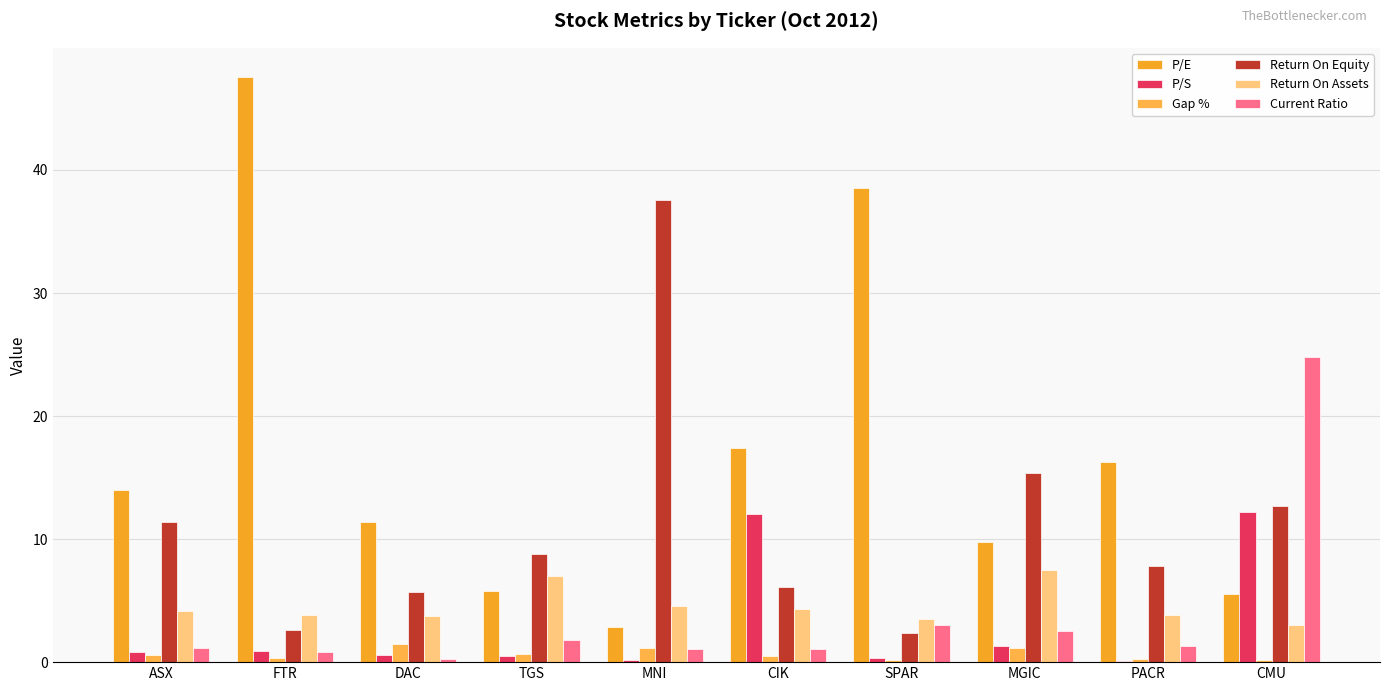

True or false: Gap % has a value of 1.2 at MGIC.

True